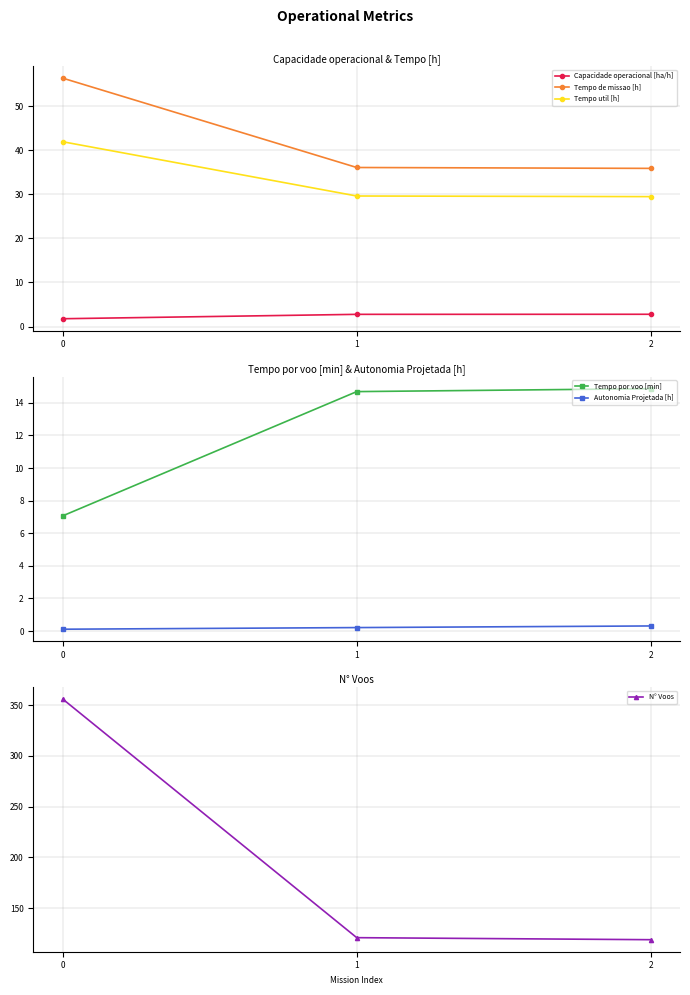

How many lines are shown in the chart?

6